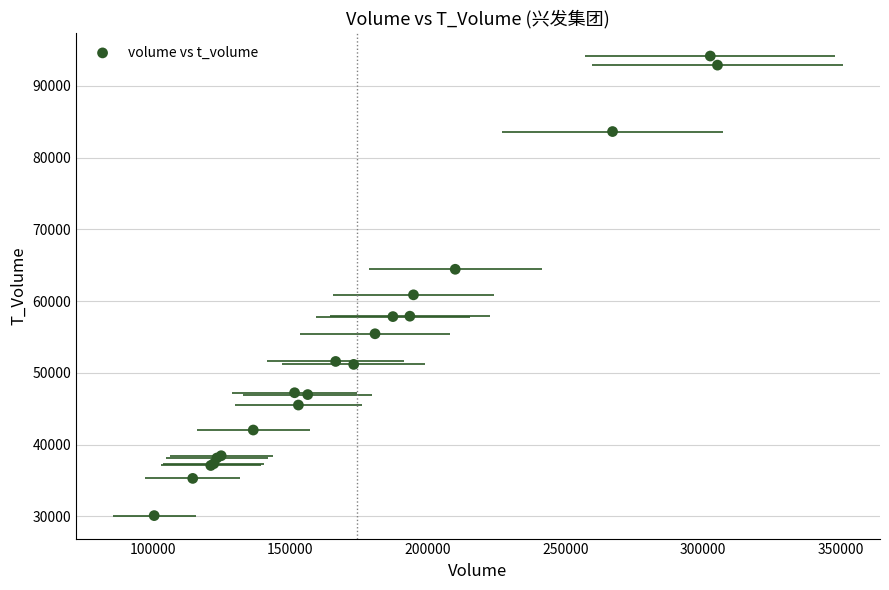

What Y value in the scatter plot is closest to 62126?

60871